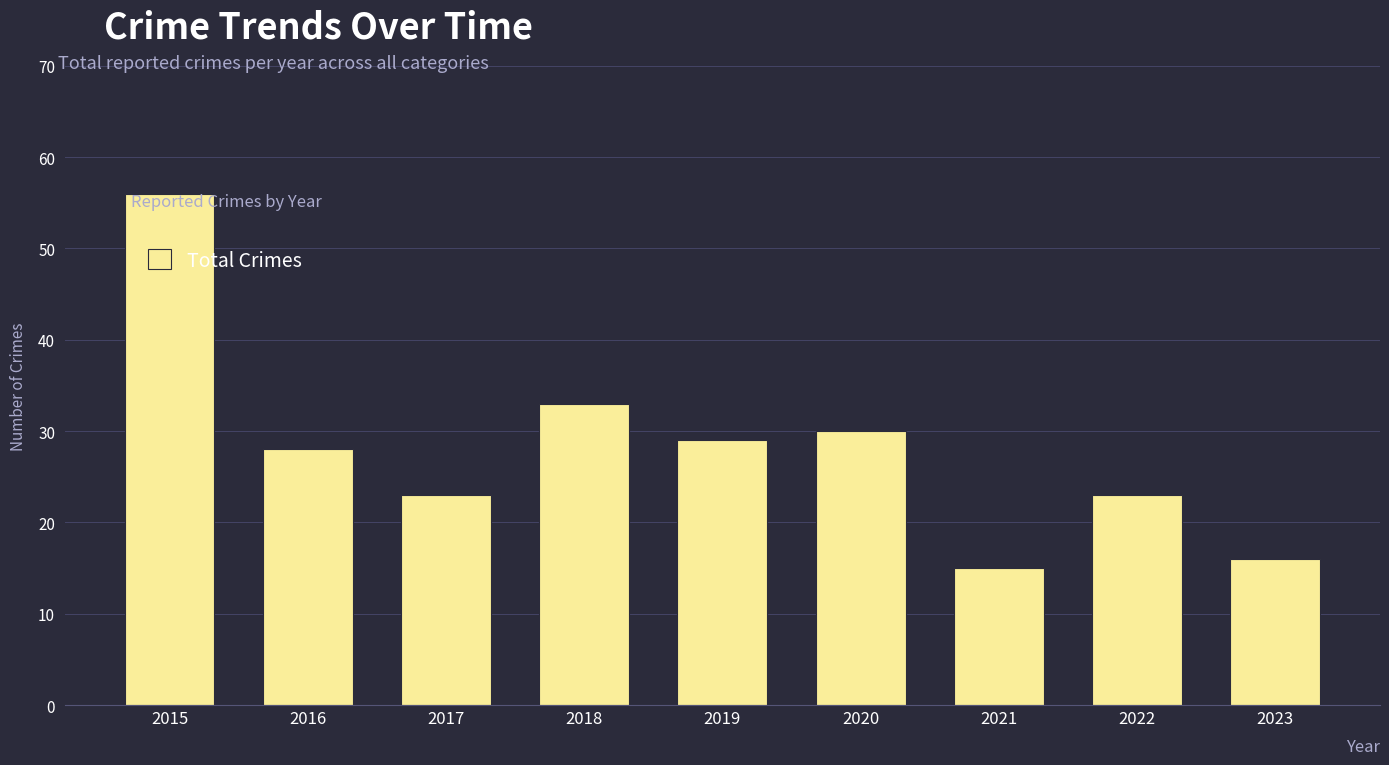

True or false: the data shows 28 at 2016.

True